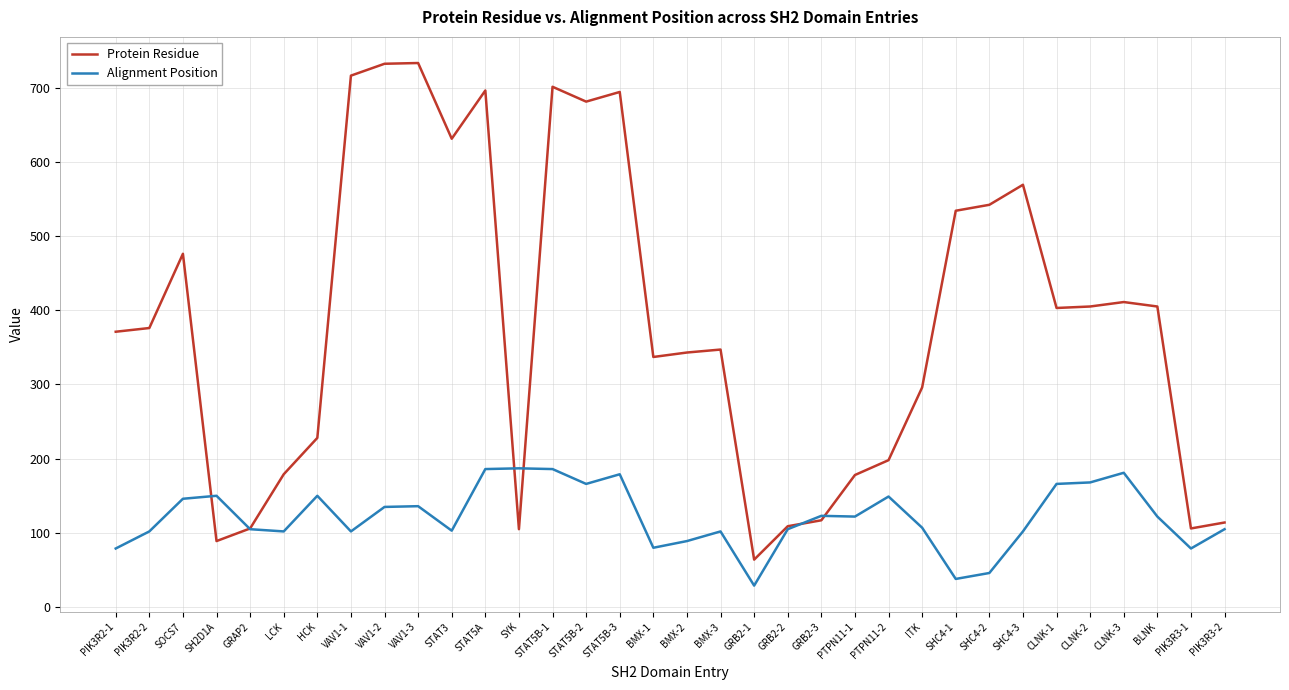

Which series has the largest total across all categories?

Protein Residue